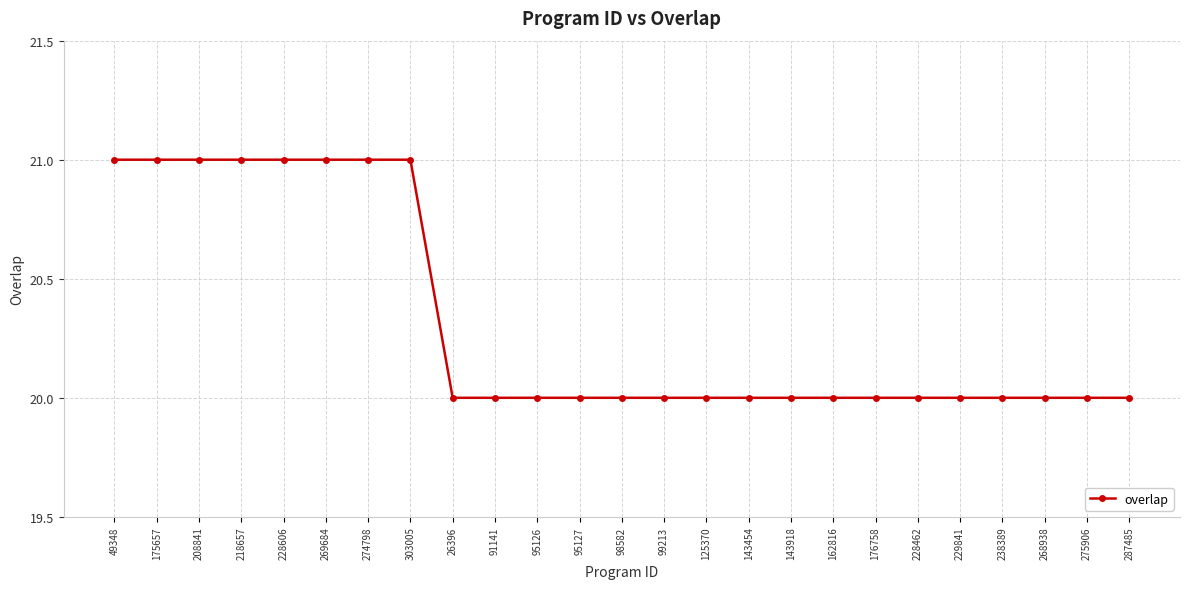

Reading left to right, list all the values displayed in this chart.

49348=21	175657=21	208841=21	218657=21	228606=21	269684=21	274798=21	303005=21	26396=20	91141=20	95126=20	95127=20	98582=20	99213=20	125370=20	143454=20	143918=20	162816=20	176758=20	228462=20	229841=20	238389=20	268938=20	275906=20	287485=20